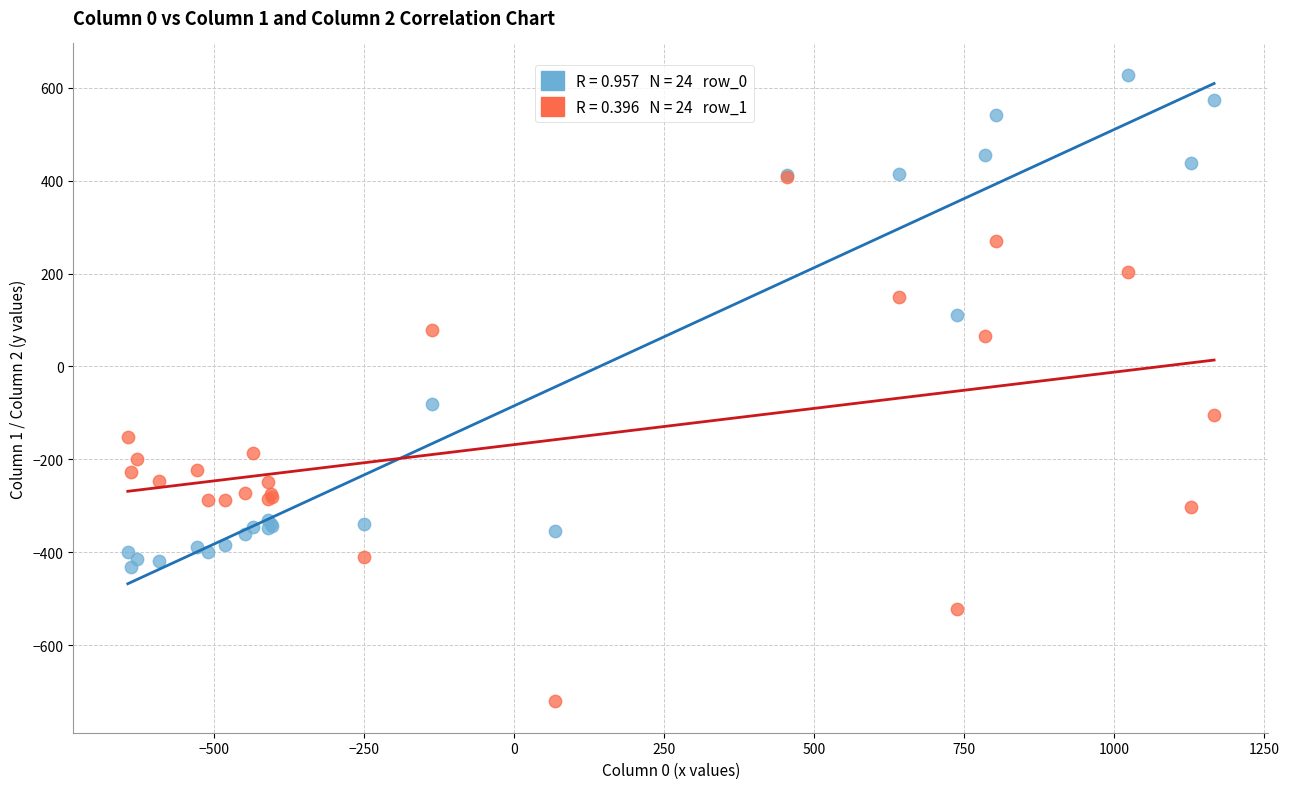

Across all series, what Y value is closest to -46?

-81.6